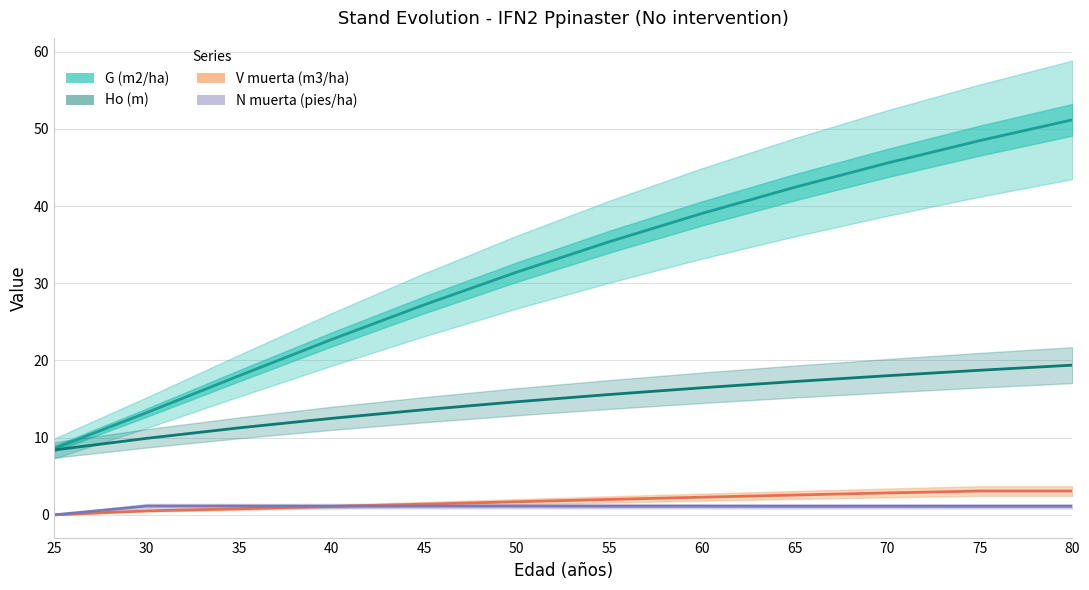

What value does the G (m2/ha) series have at 55?

35.4